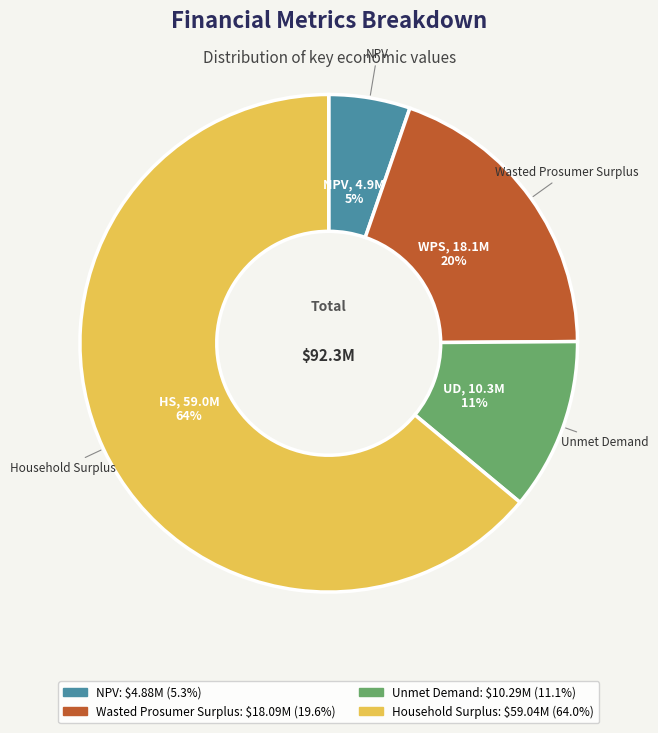

To the nearest percent, what is the combined percentage of Household Surplus and Unmet Demand?

75%